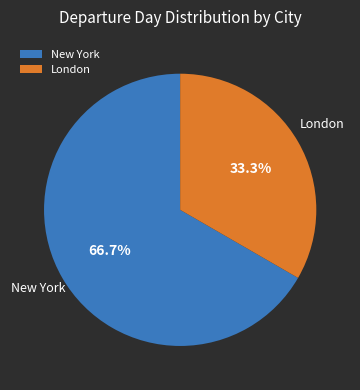

Is New York the majority of the pie?

Yes